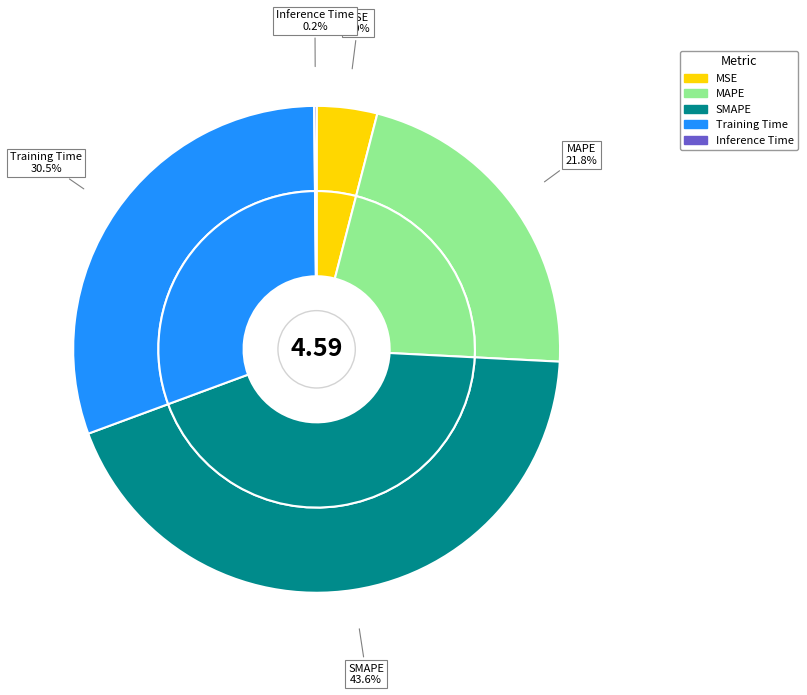

Count the number of slices in the pie.

5